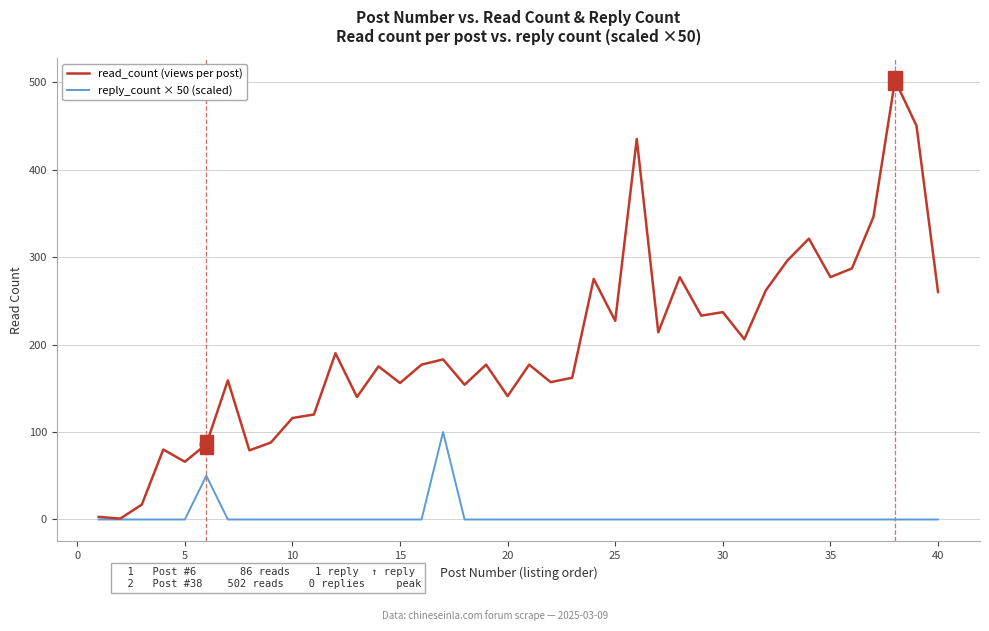

What is the difference between the maximum and second lowest values in the reply_count × 50 (scaled) series?

100